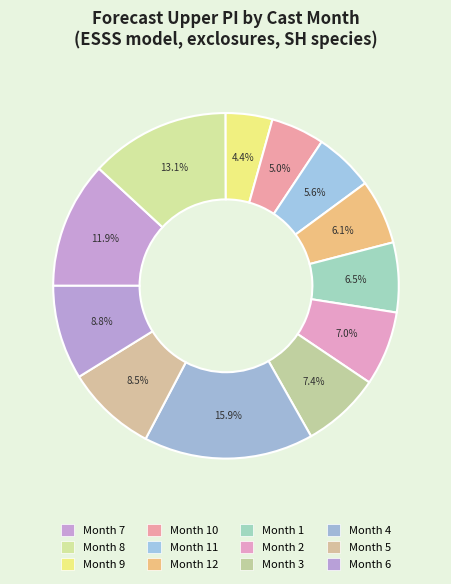

How many slices are in this pie chart?

12